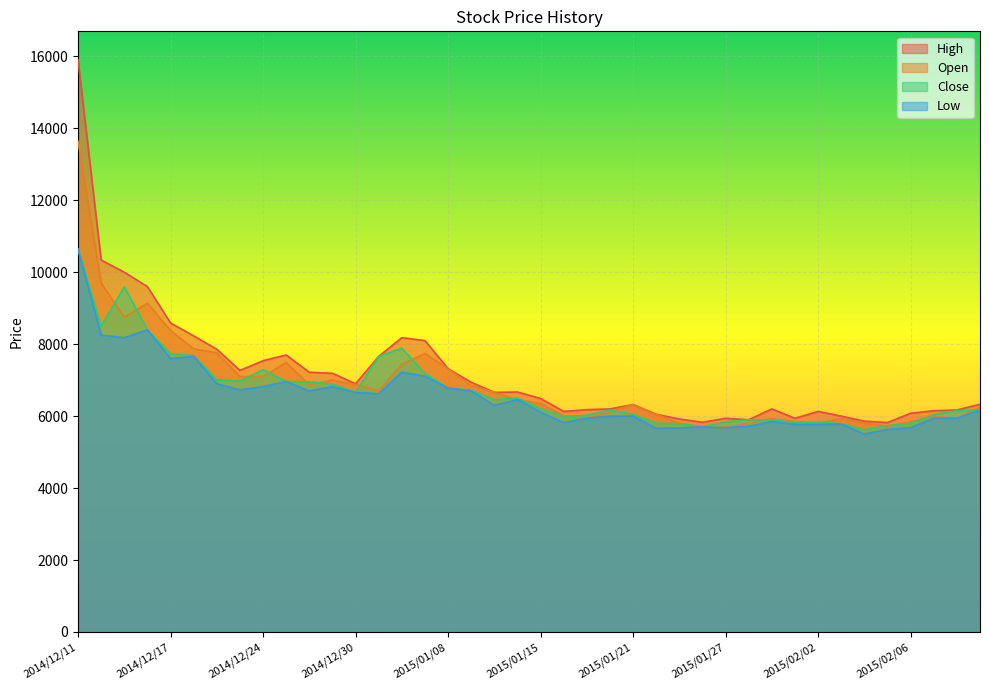

Which series has the largest range (max minus min)?

High